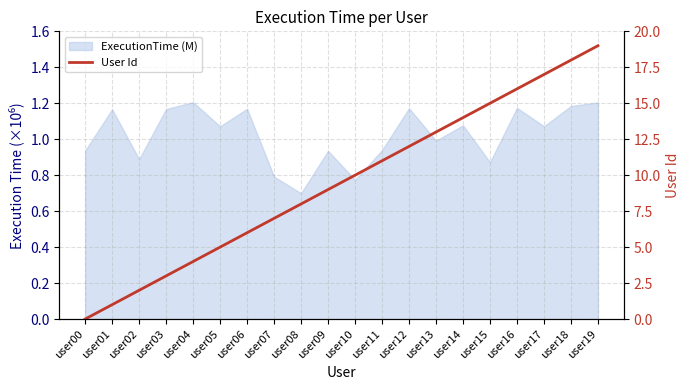

Which label corresponds to the smallest value in the chart?

user00